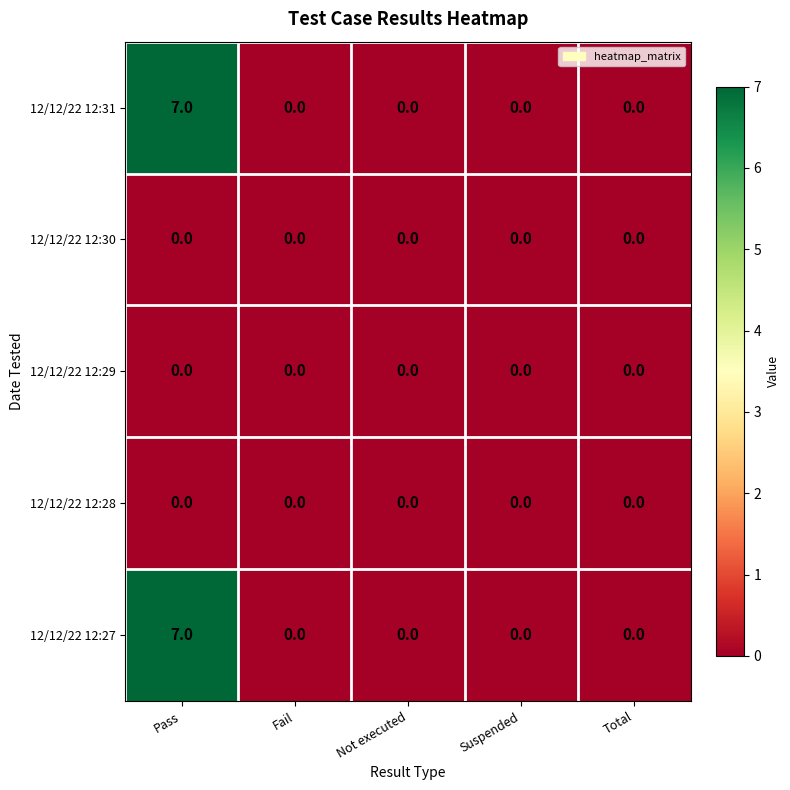

What is the highest value of the 12/12/22 12:27 series?

7